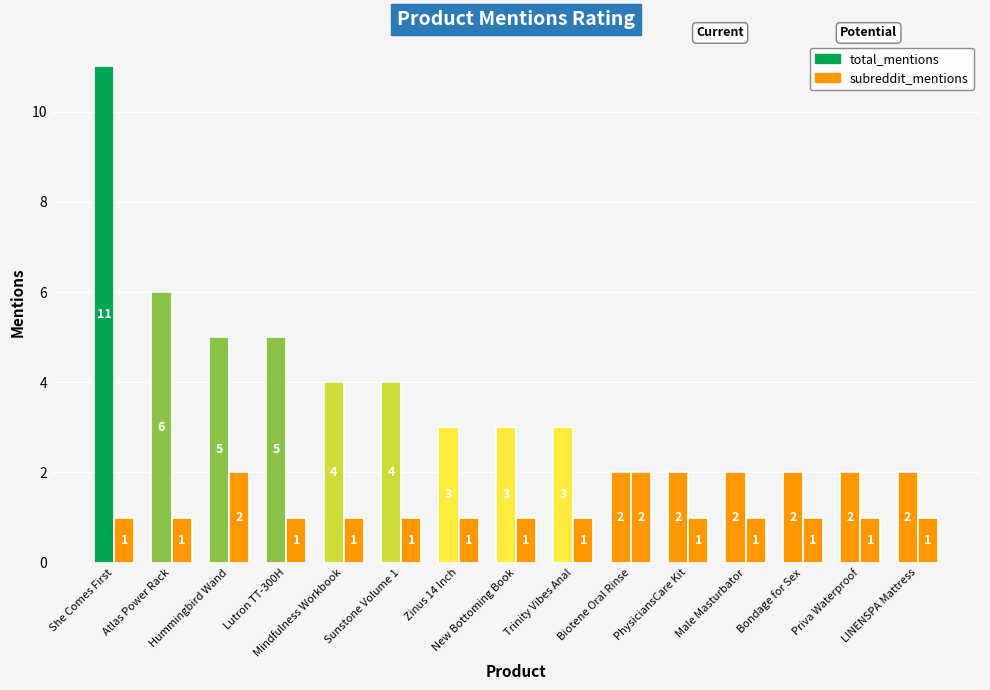

At how many categories does at least one series exceed 5?

2